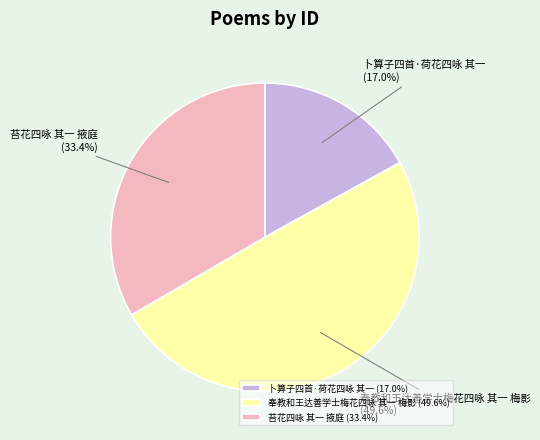

Combined, do 奉教和王达善学士梅花四咏 其一 梅影 and 苔花四咏 其一 掖庭 account for over 50%?

Yes